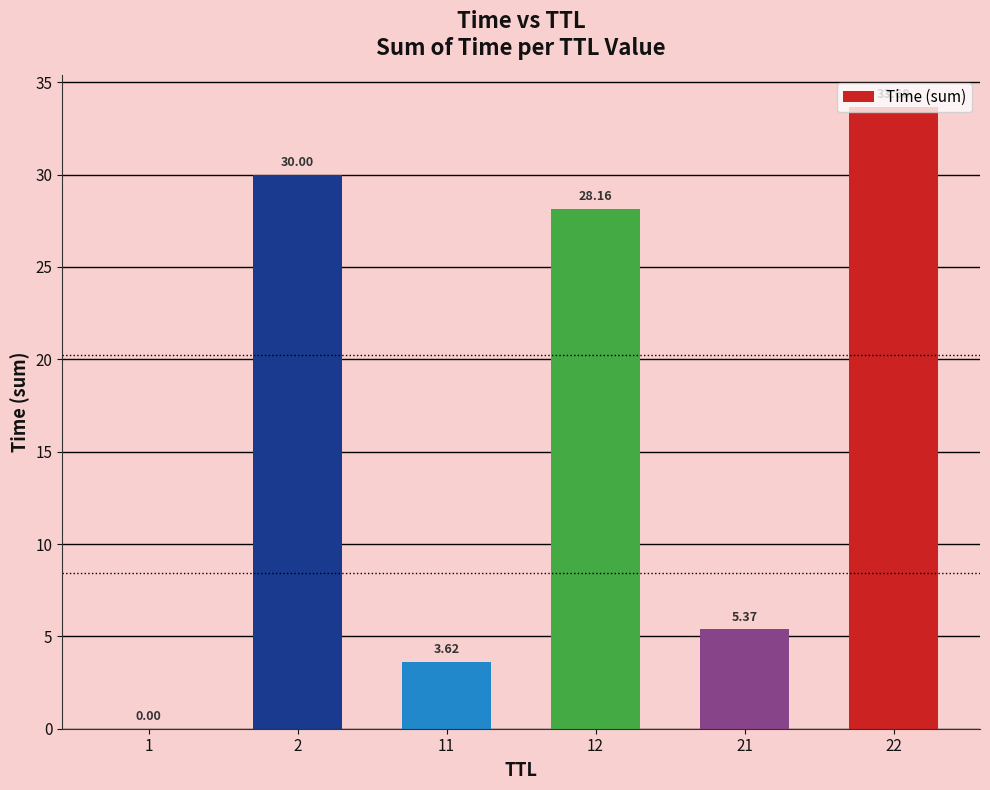

Which category has the highest value across all series?

22